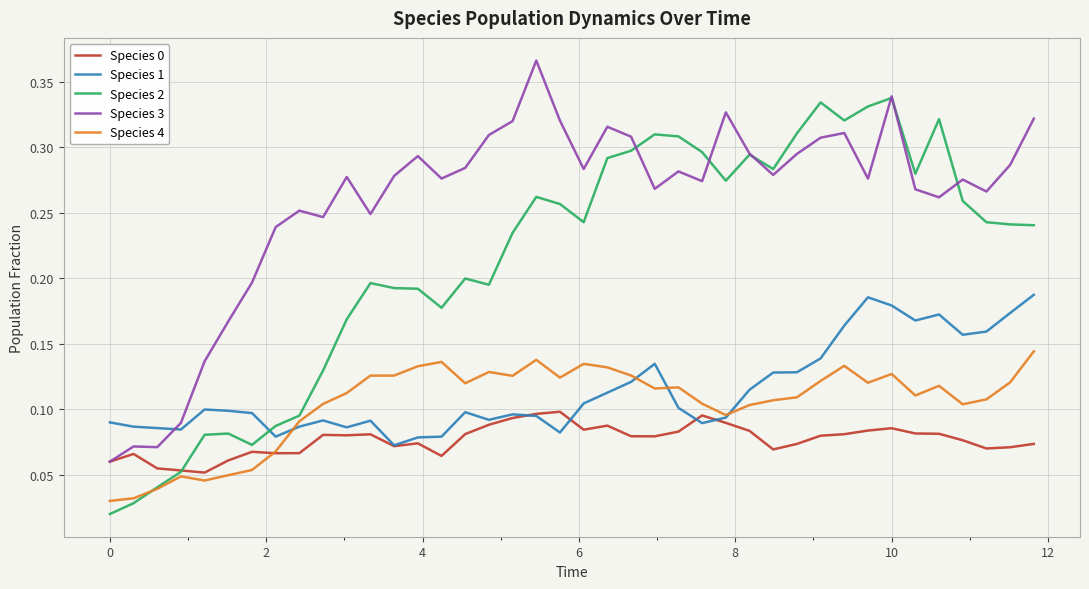

How many times do Species 1 and Species 3 cross each other?

1